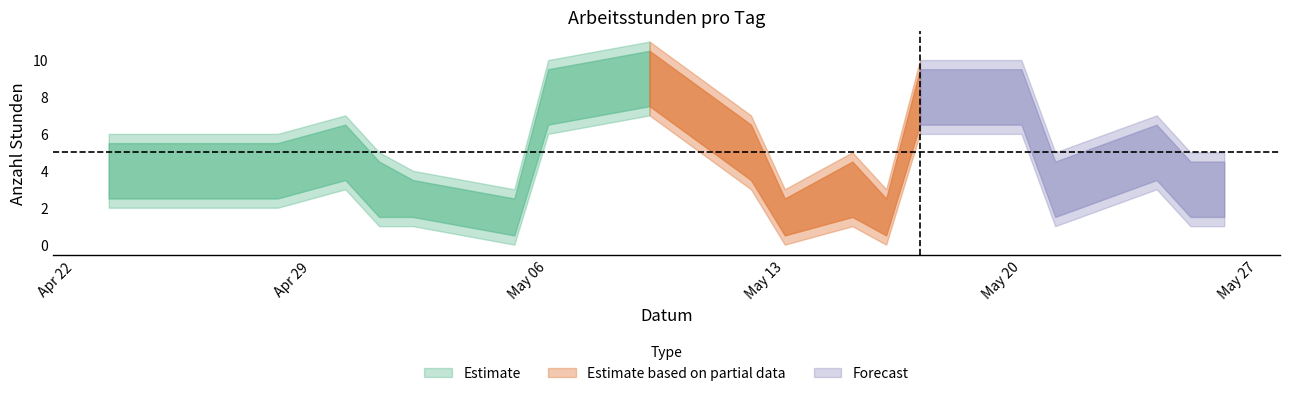

What is the difference between the maximum and second lowest values?

8